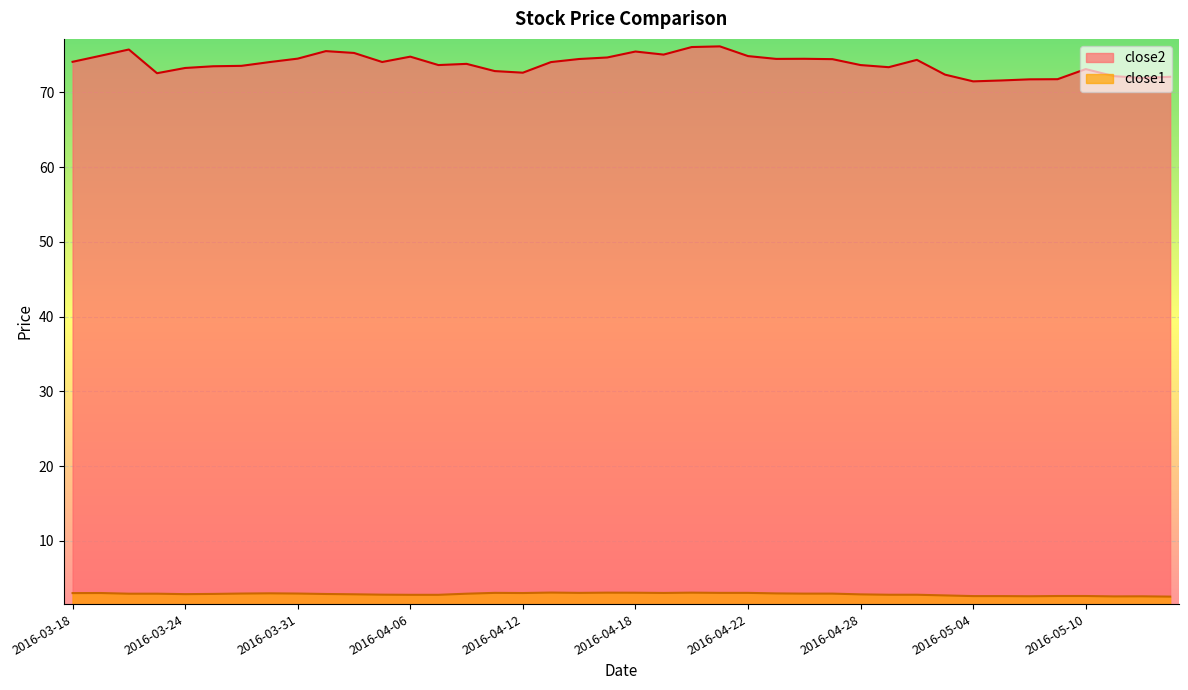

True or false: close1 and close2 cross at least once.

False